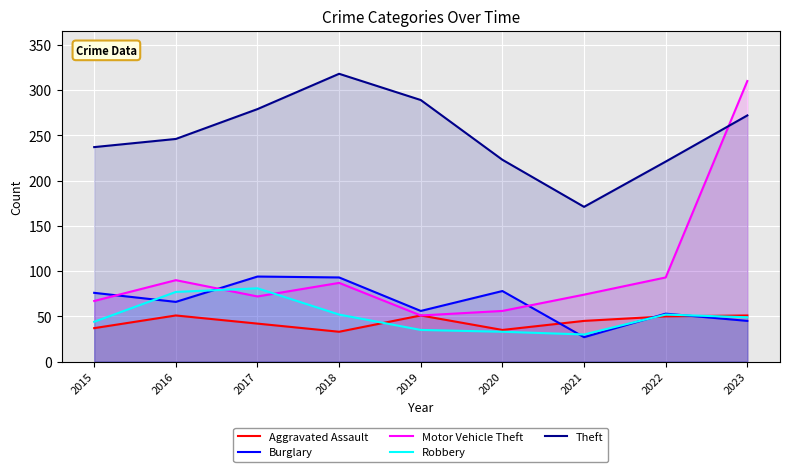

At which category does Theft reach its first local peak?

2018